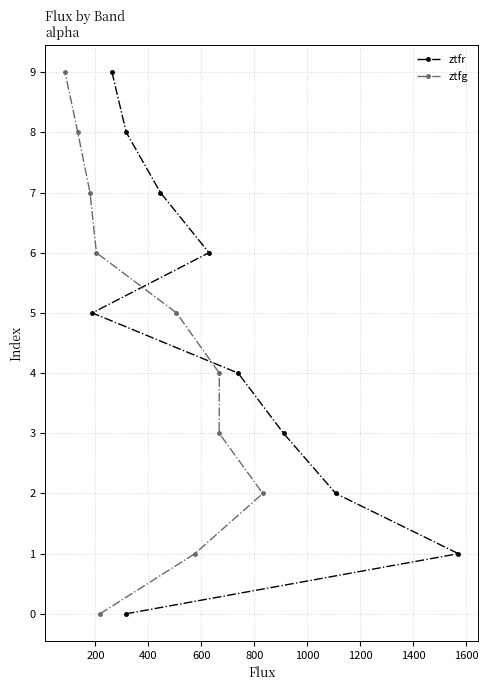

How many data points in ztfr are less than 5?

5